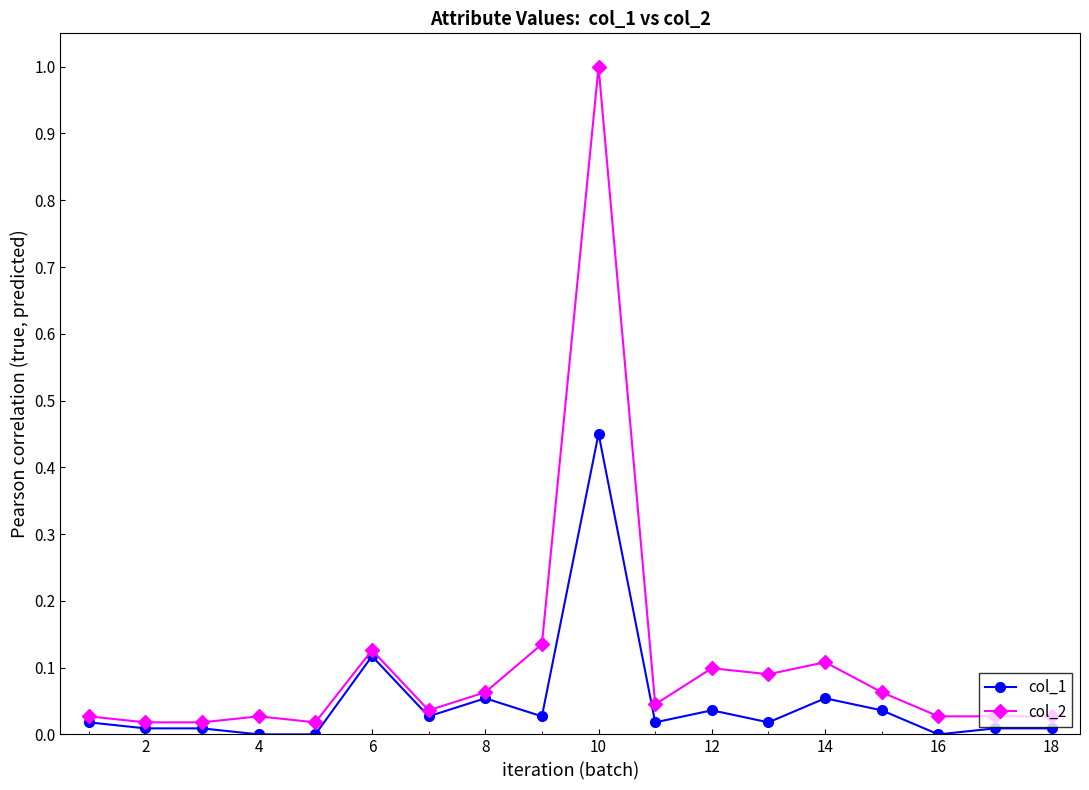

True or false: col_1 and col_2 cross at least once.

False